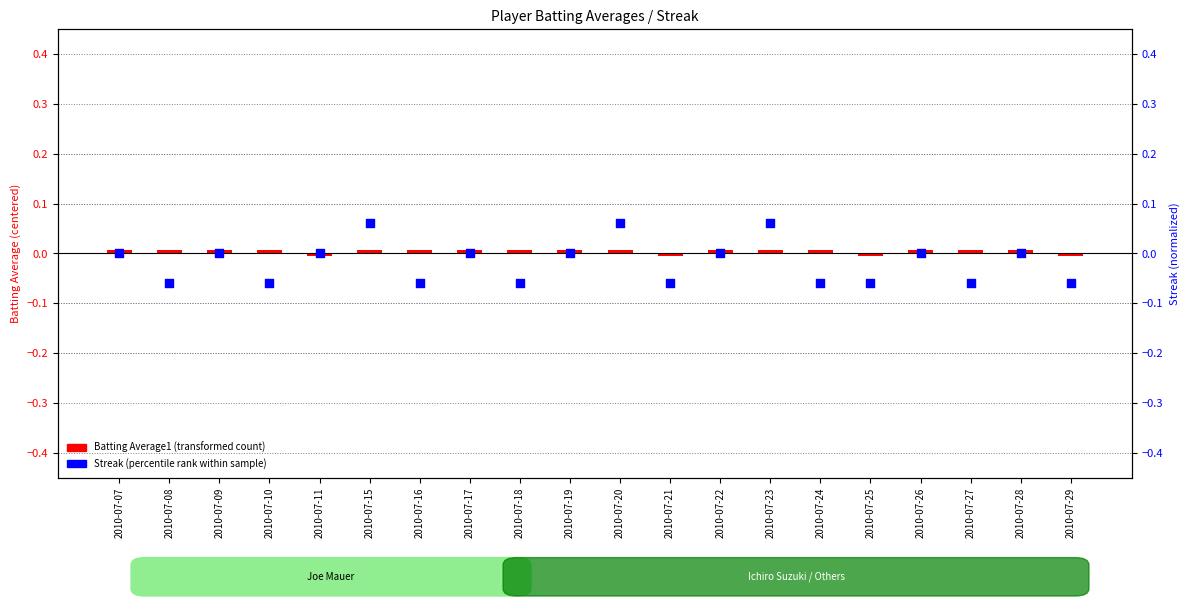

What is the total value across all series at 2010-07-23?

0.1